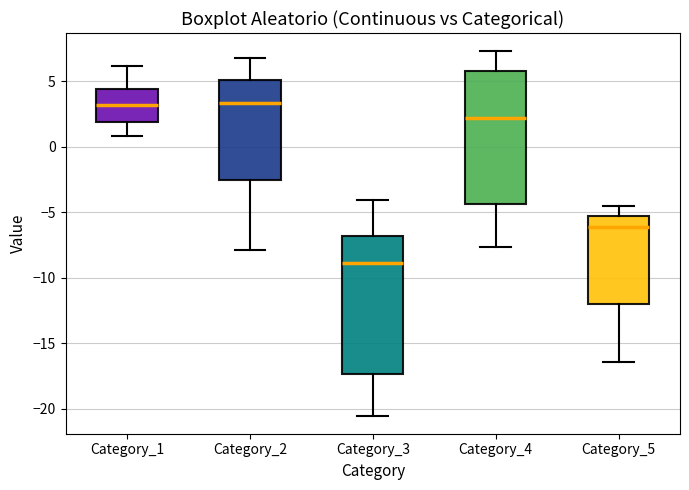

Reading left to right, transcribe this box plot: for each box, give where its median line is, the range the box spans, and where its two whiskers end, as read against the y-axis. The values are not printed on the chart, so give them approximately, as read against the axis.

Category_1: median 3.0, box 2.0 to 4.5, whiskers 1.0 to 6.0
Category_2: median 3.5, box -2.5 to 5.0, whiskers -8.0 to 6.5
Category_3: median -9.0, box -17.5 to -7.0, whiskers -20.5 to -4.0
Category_4: median 2.0, box -4.5 to 5.5, whiskers -7.5 to 7.5
Category_5: median -6.0, box -12.0 to -5.5, whiskers -16.5 to -4.5